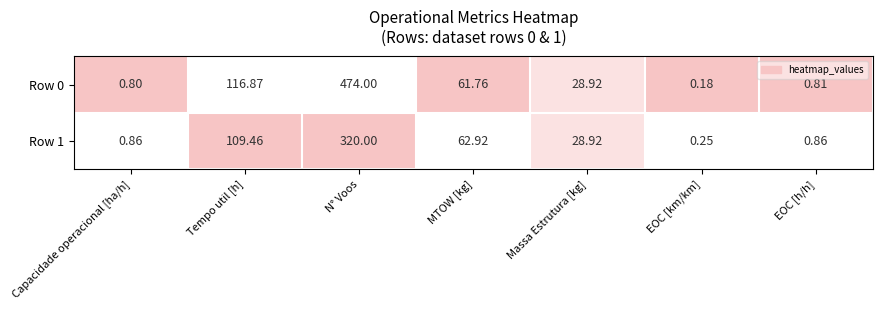

Rank the categories by Row 0 value from lowest to highest.

EOC [km/km], Capacidade operacional [ha/h], EOC [h/h], Massa Estrutura [kg], MTOW [kg], Tempo util [h], N° Voos